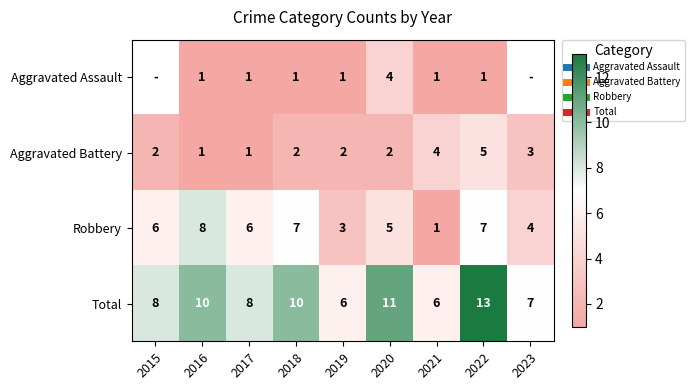

How many values in the Total series are below 8?

3